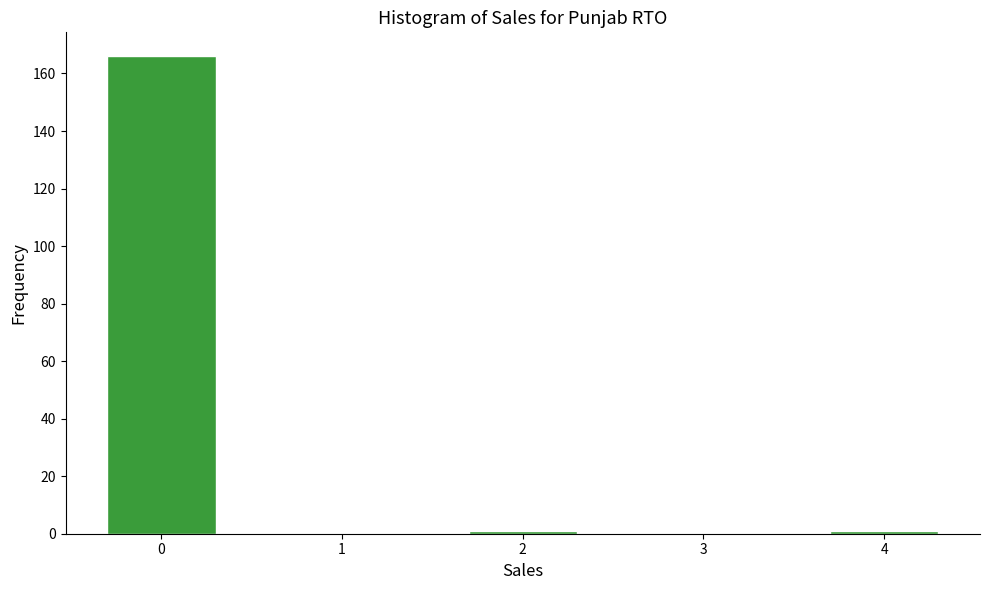

Reading left to right, transcribe this chart: for each bar, give the range it covers on the x-axis and its height. The values are not printed on the chart, so give them approximately, as read against the axis.

-0.5 to 0.5: 166
0.5 to 1.5: 0
1.5 to 2.5: under 2
2.5 to 3.5: 0
3.5 to 4.5: under 2